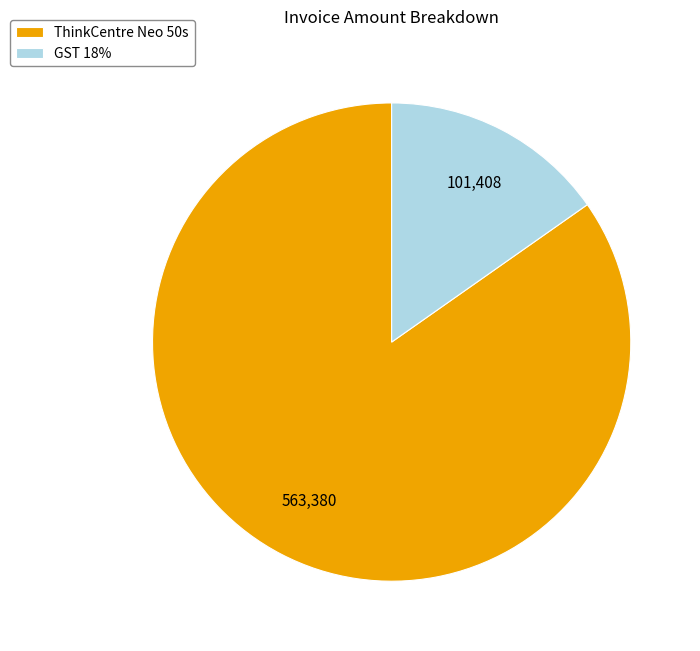

Is it true that ThinkCentre Neo 50s is 75% of the pie?

False